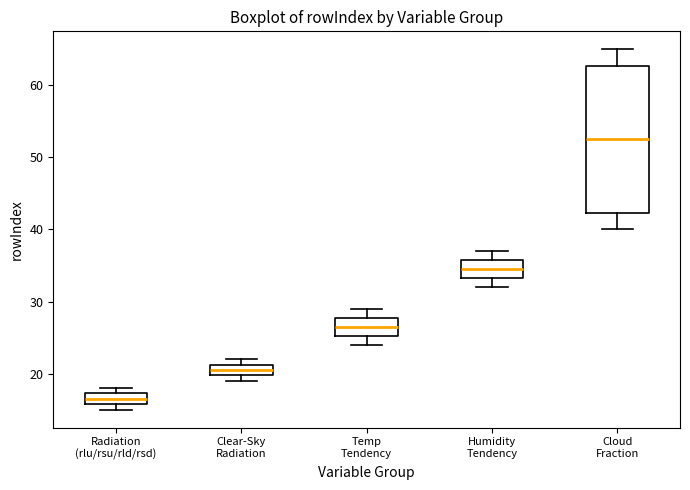

Which box is the tallest, from its lower edge to its upper edge?

Cloud Fraction